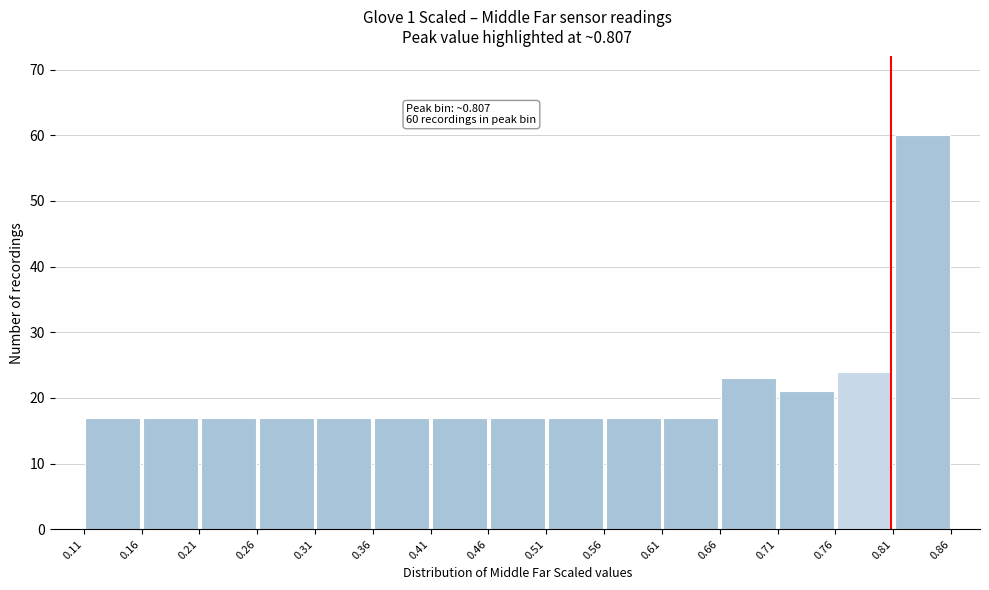

Over which range of the x-axis is the bar tallest?

0.81 to 0.86